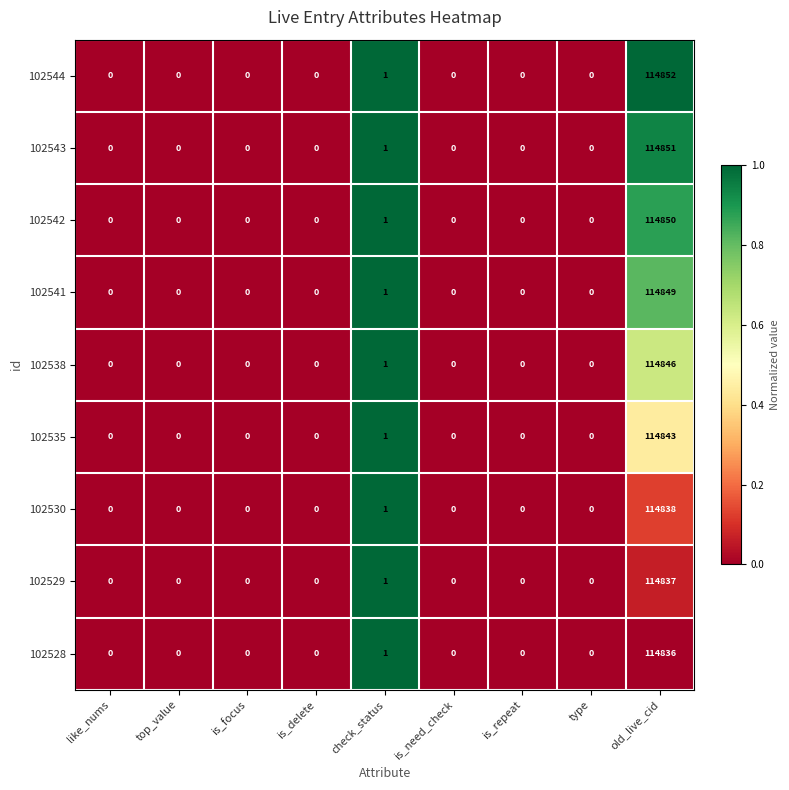

The 102535 series shows 0 at is_repeat. True or false?

True